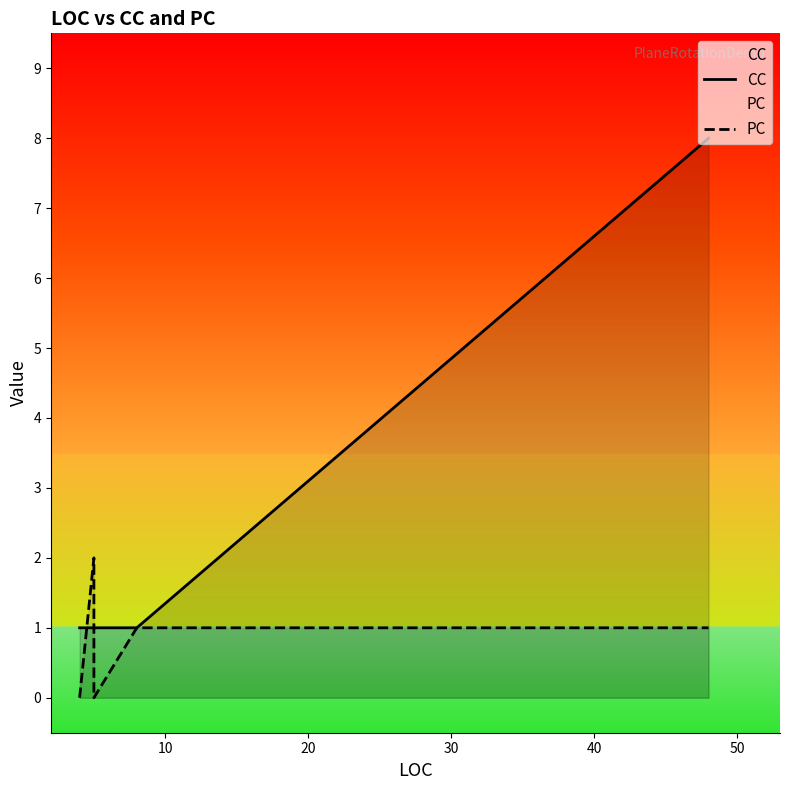

At how many categories does at least one series exceed 3?

1